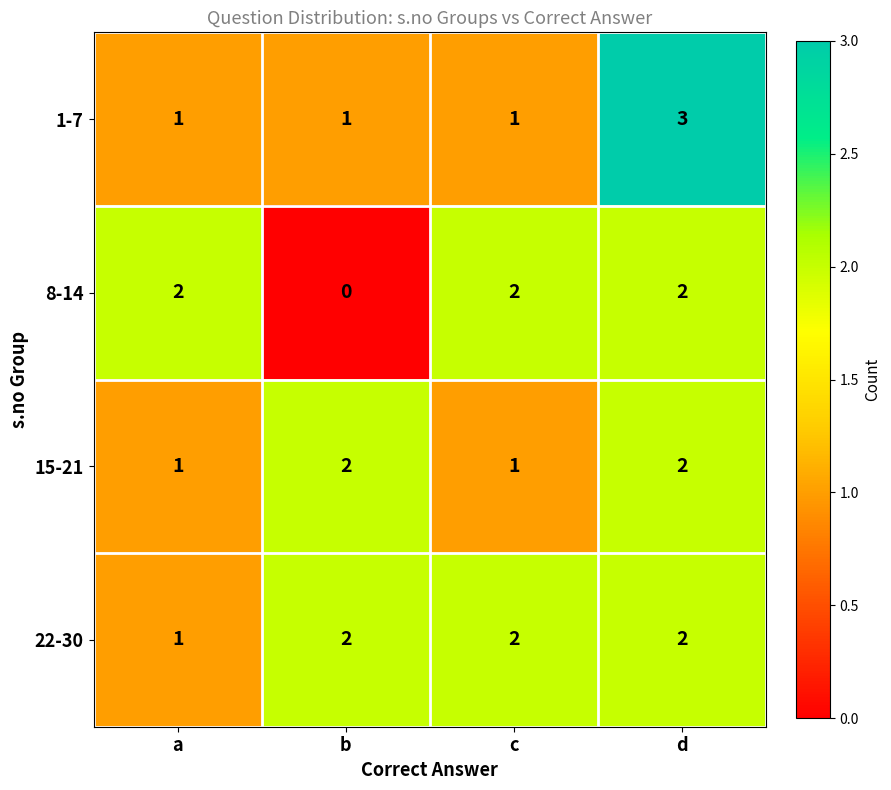

At how many categories does at least one series exceed 1?

4